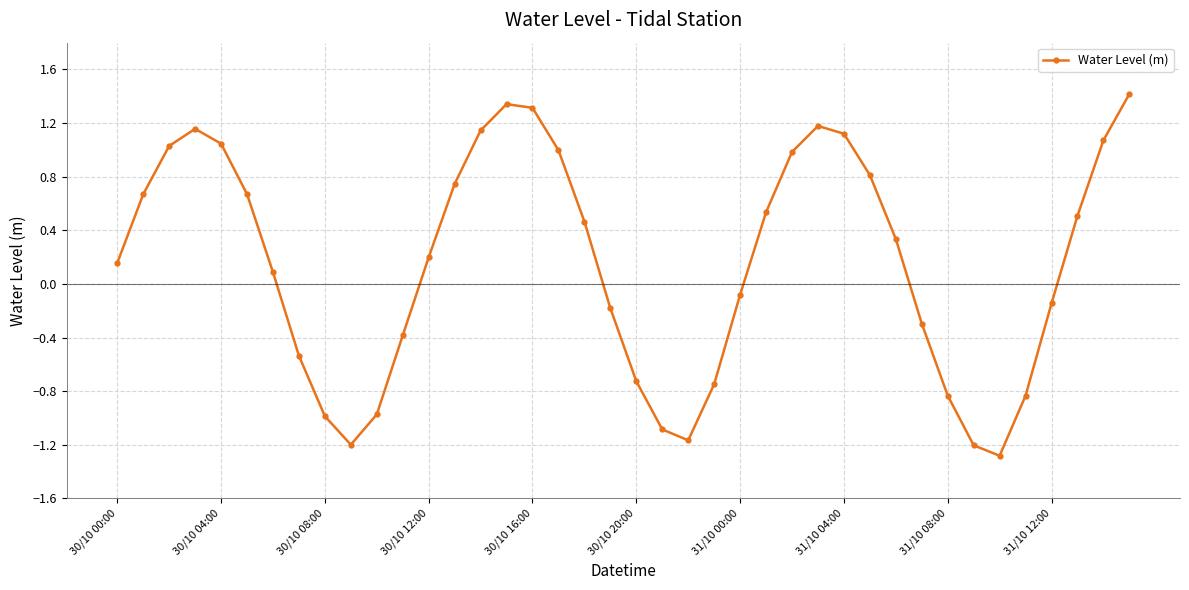

Does the chart have visible grid lines?

Yes